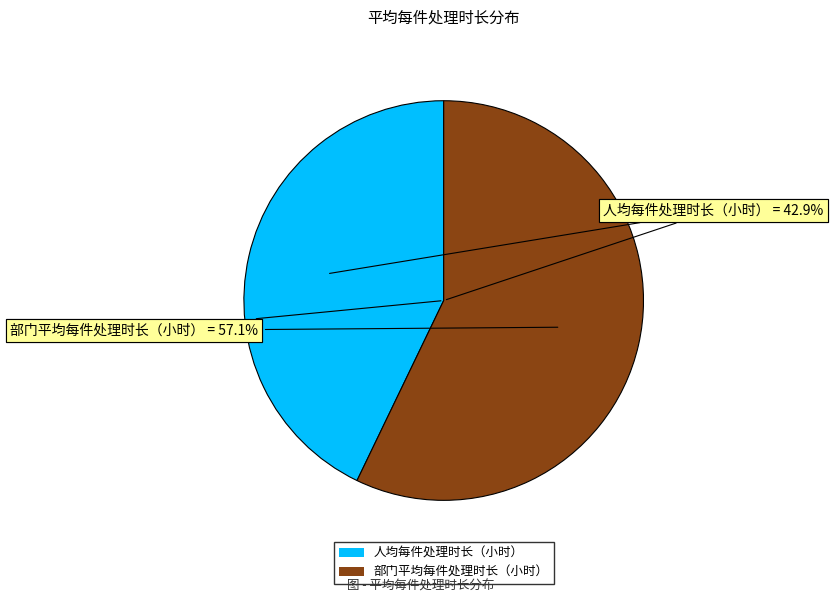

The 部门平均每件处理时长（小时） slice represents 45% of the pie. True or false?

False